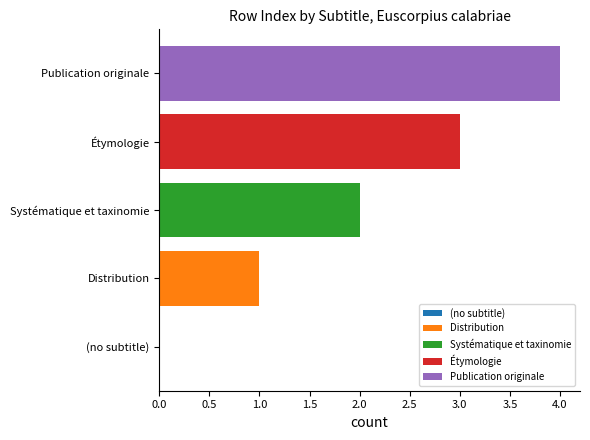

What is the label of the 5th bar from the left?

Publication originale